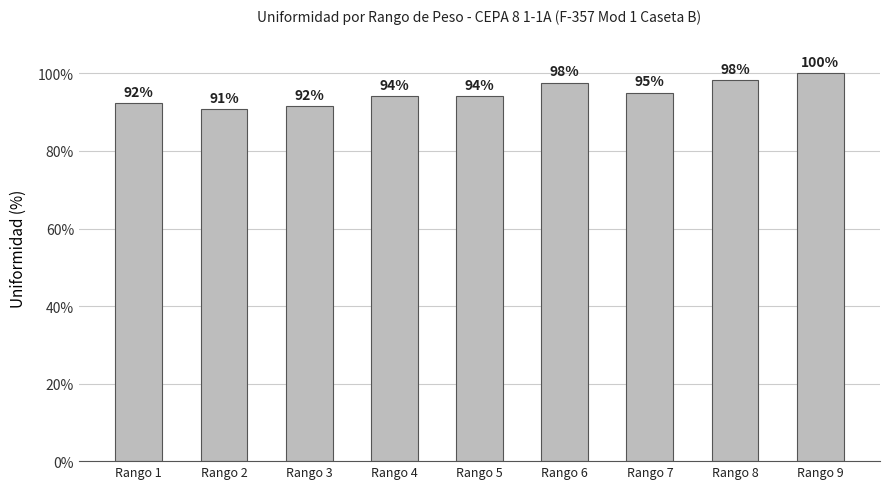

Which label corresponds to the largest value in the chart?

Rango 9